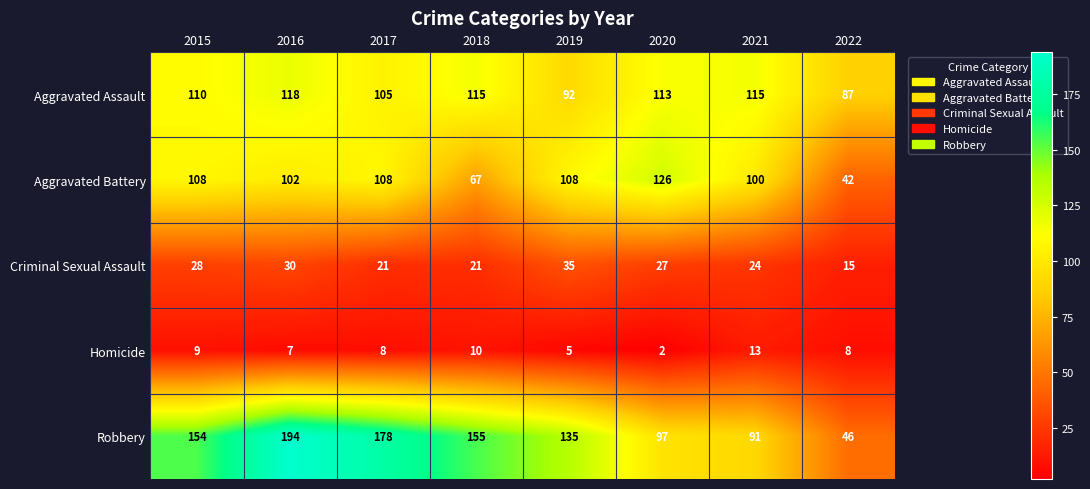

What is the difference between the highest and lowest values at 2016?

187